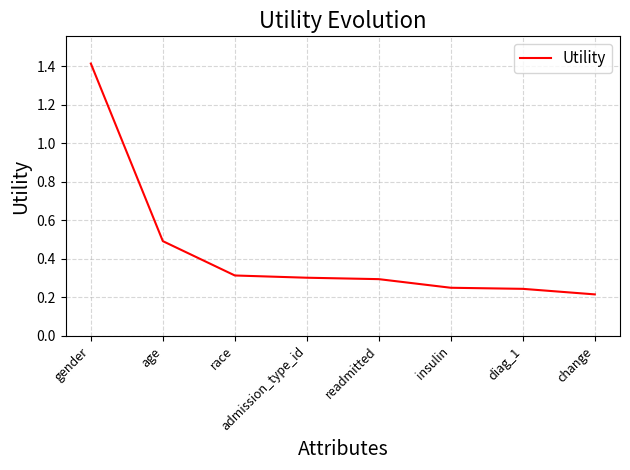

What position from the left is race?

3